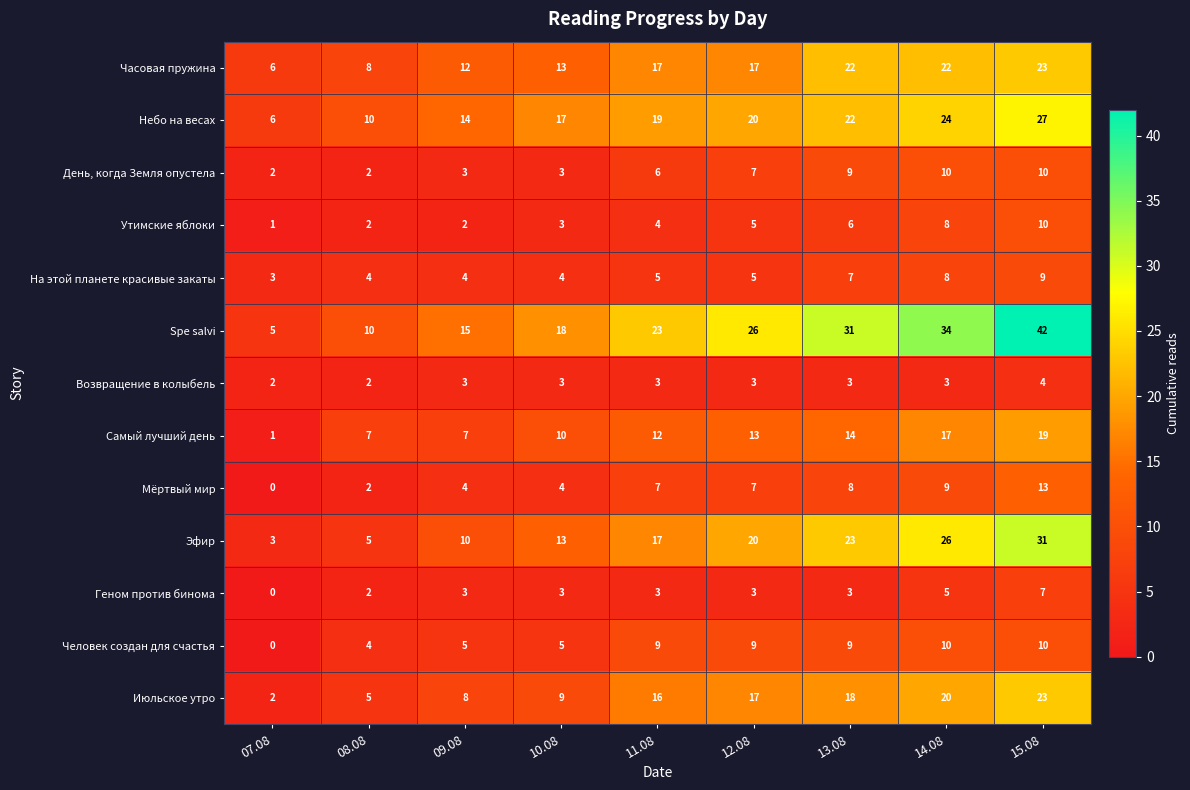

What is the spread (max minus min) of values at 09.08?

13